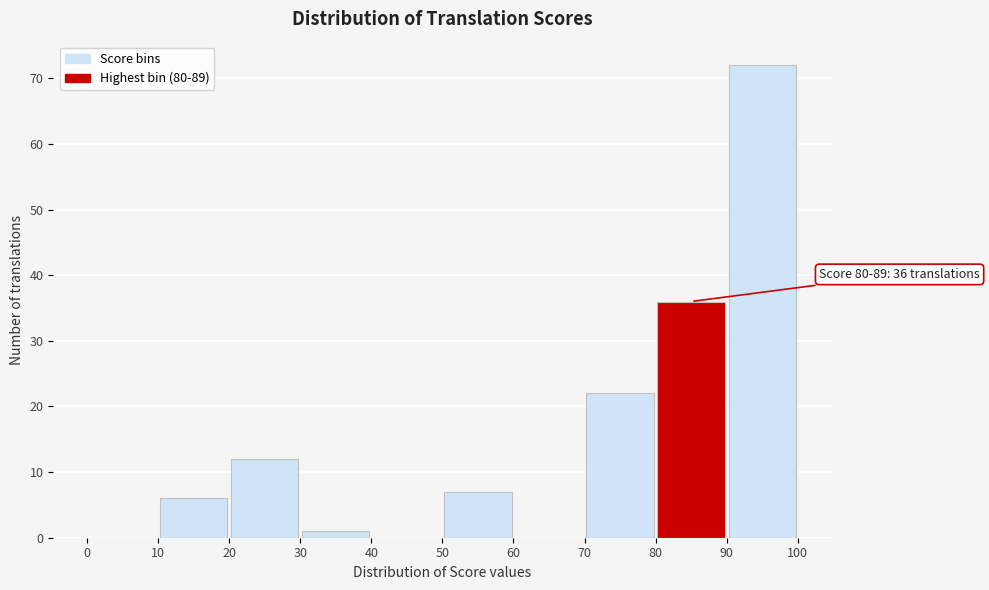

Over which range of the x-axis is the bar tallest?

90 to 100